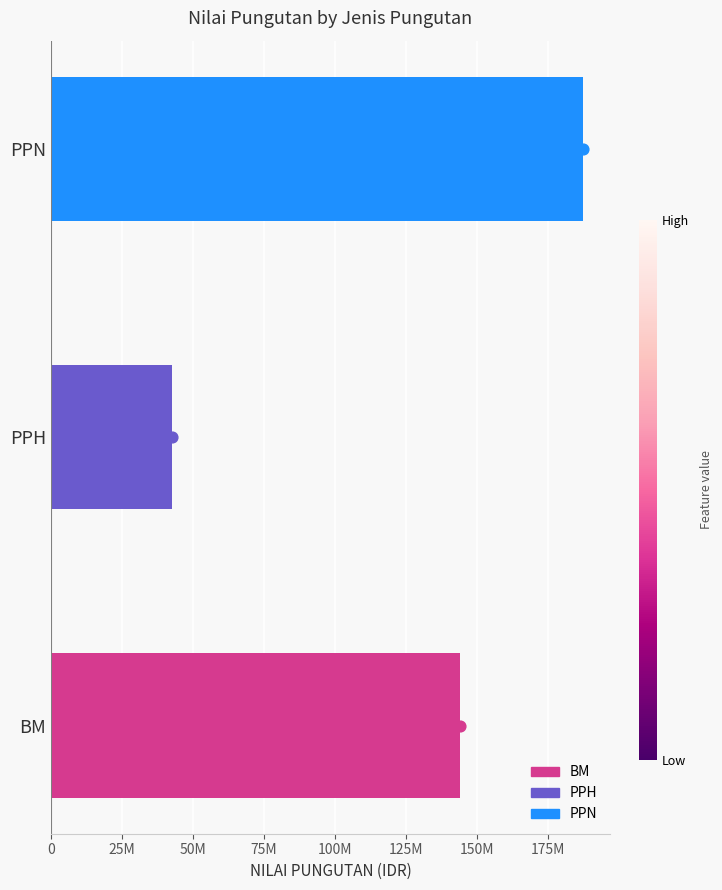

What is the change in value from BM to PPH?

-101333000